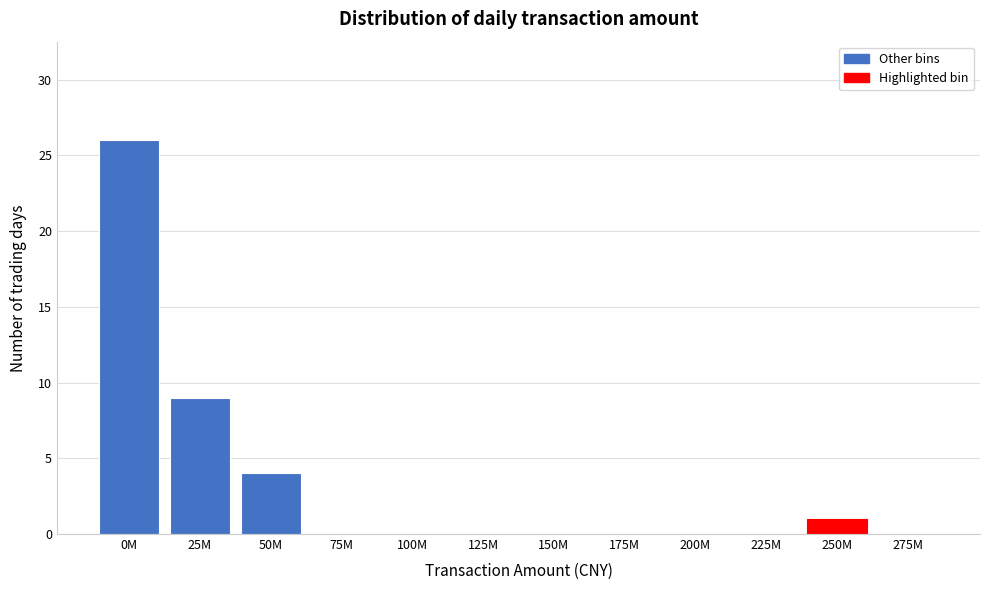

Reading left to right, what are all the values shown in this chart?

0M=26	25M=9	50M=4	75M=0	100M=0	125M=0	150M=0	175M=0	200M=0	225M=0	250M=1	275M=0